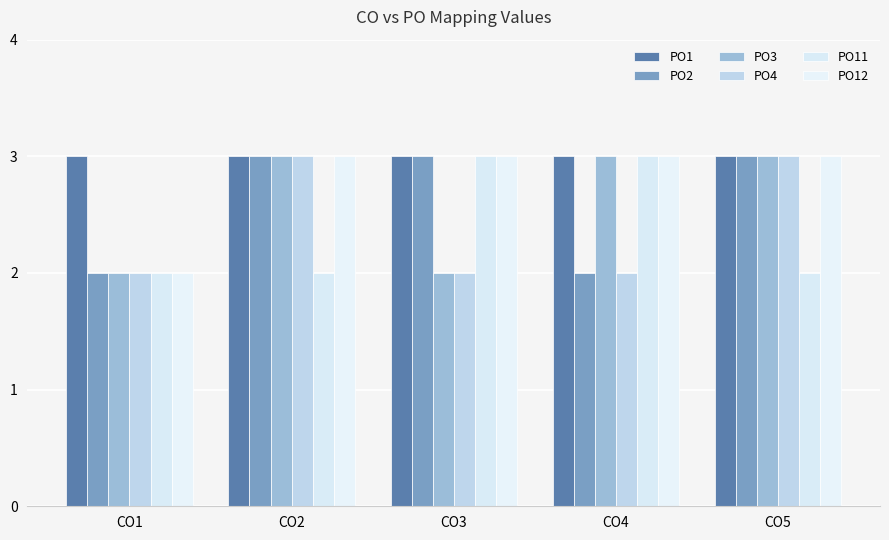

Is it true that PO12 equals 2 at CO5?

False